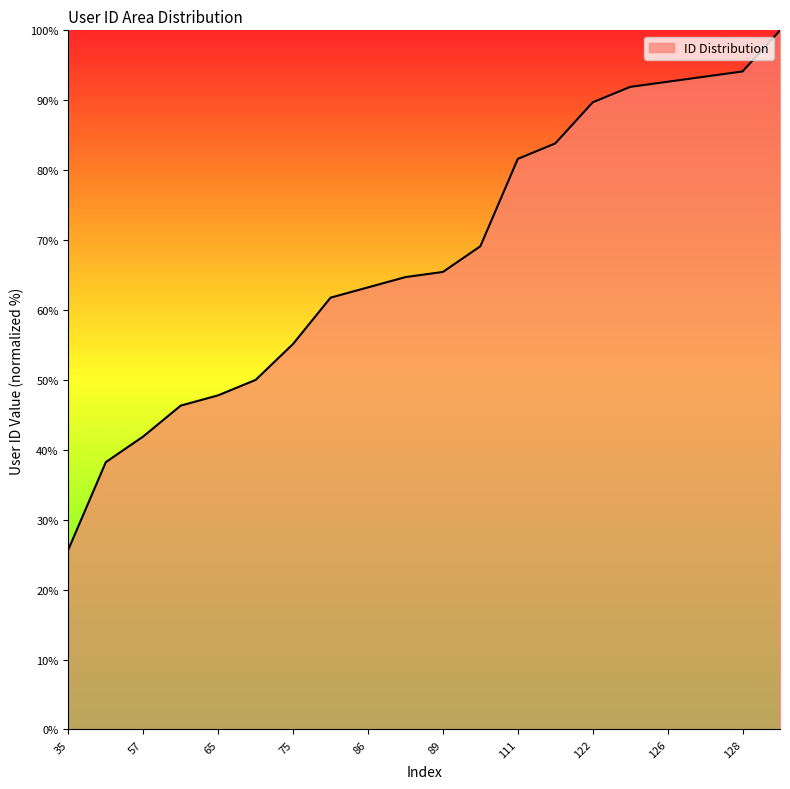

How many lines are shown in the chart?

1